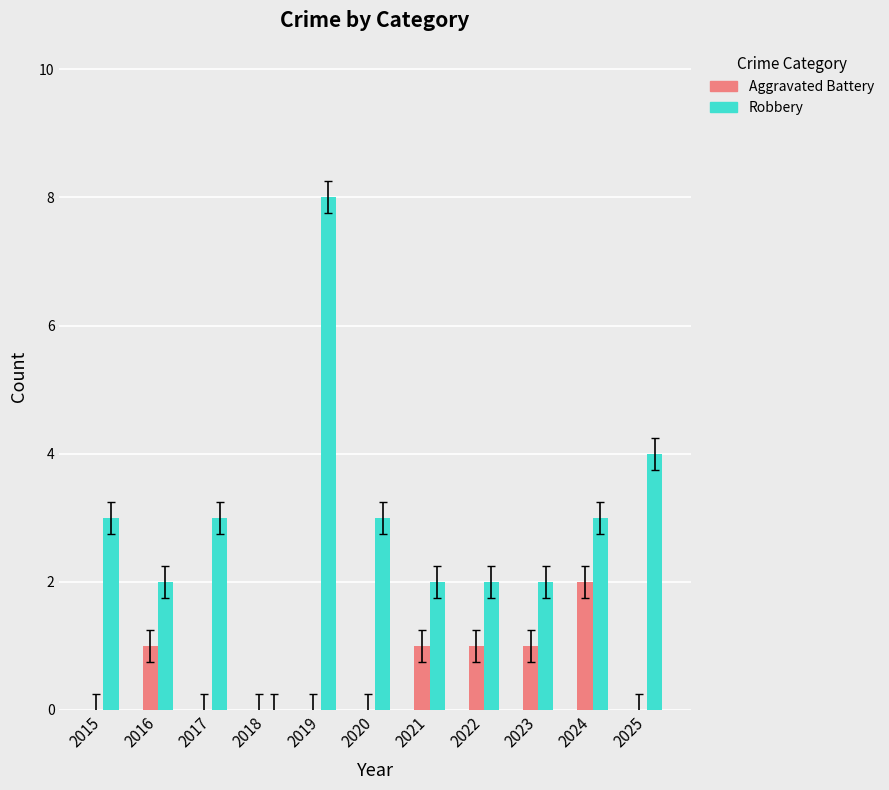

The Aggravated Battery series shows 0 at 2025. True or false?

True